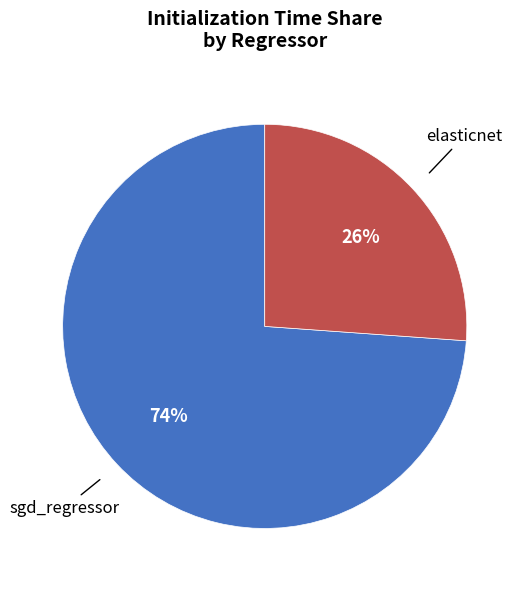

To the nearest percent, what percentage of the pie is sgd_regressor?

74%